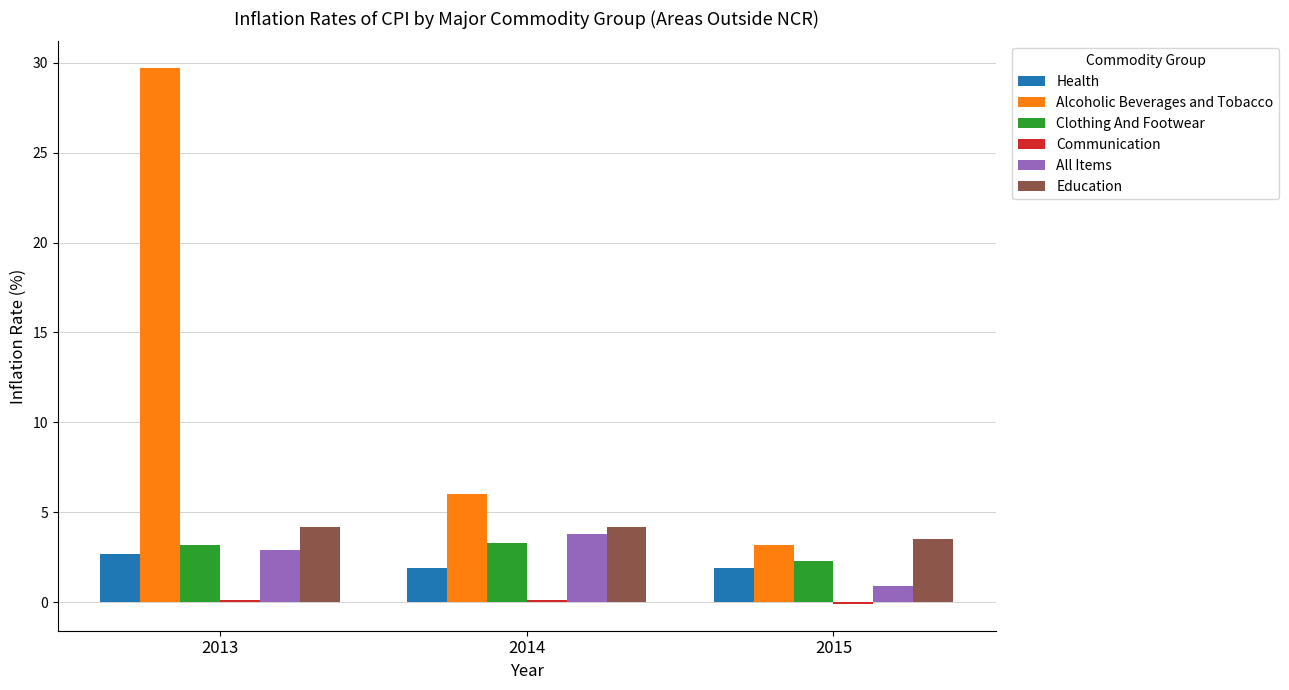

At how many categories does at least one series exceed 14?

1